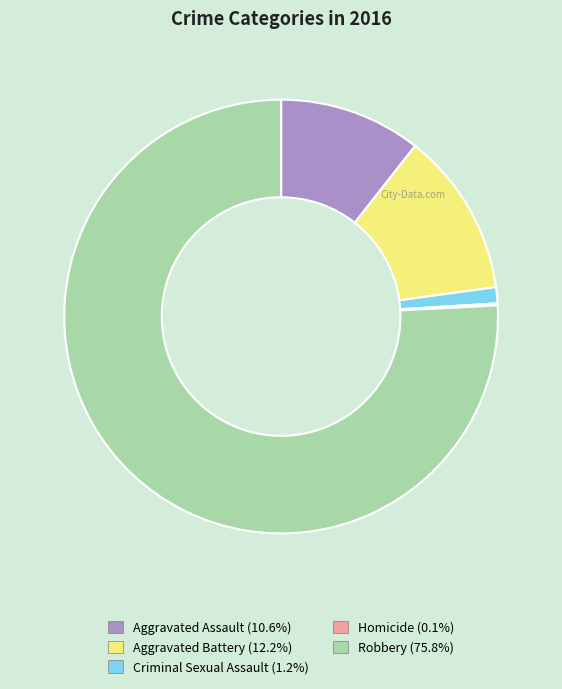

Is there any slice that represents more than half of the pie?

Yes